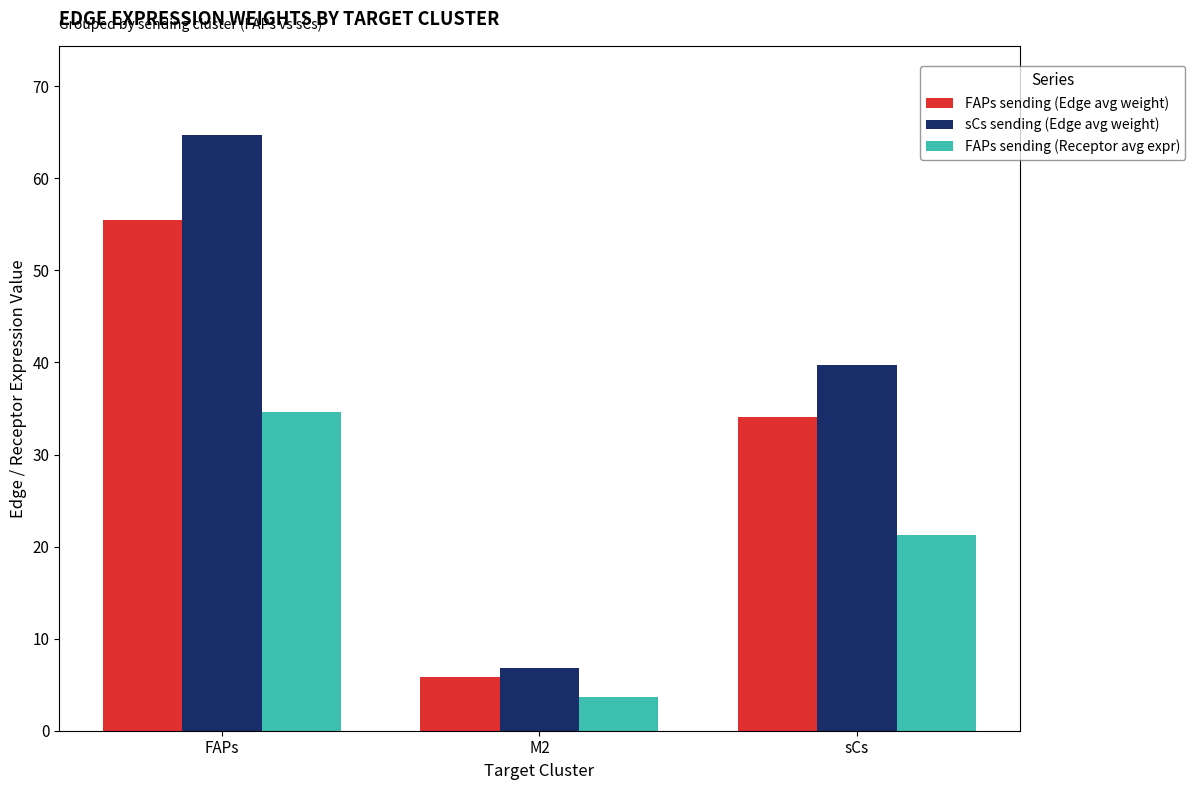

Which series changed the most between FAPs and sCs?

sCs sending (Edge avg weight)